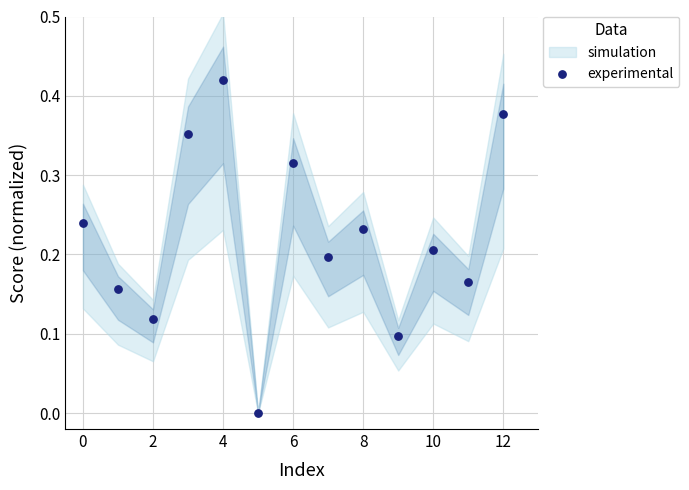

Count the number of points in this scatter plot.

13